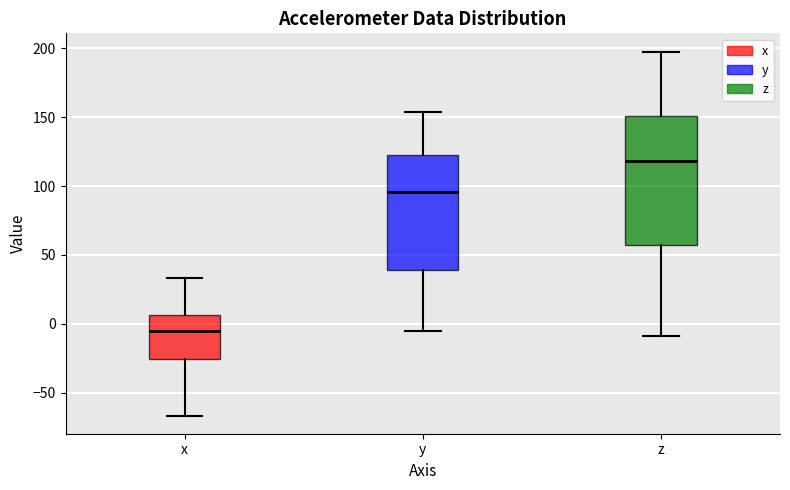

Where does the lower whisker of the box for y end on the y-axis? The values are not printed on the chart, so give them approximately, as read against the axis.

-5